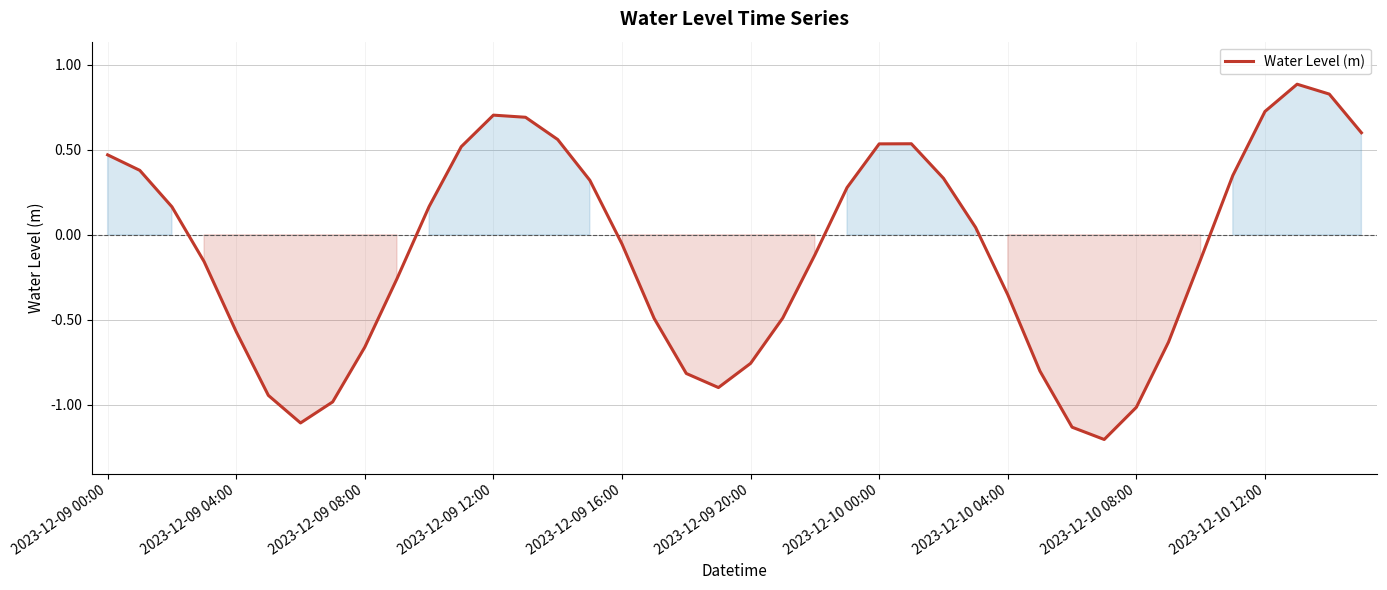

How many lines are shown in the chart?

1